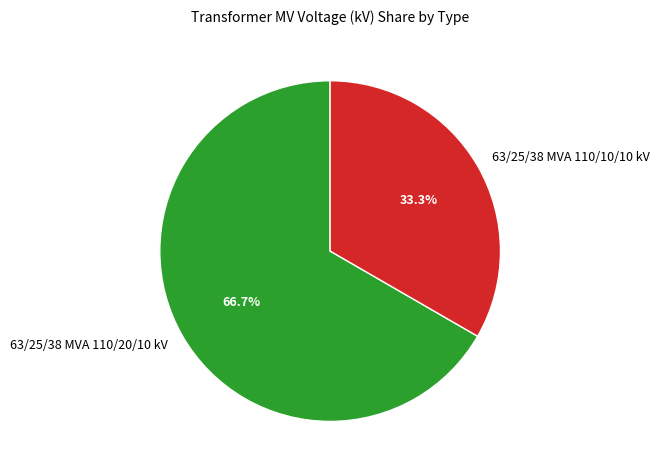

How many segments does this pie chart have?

2